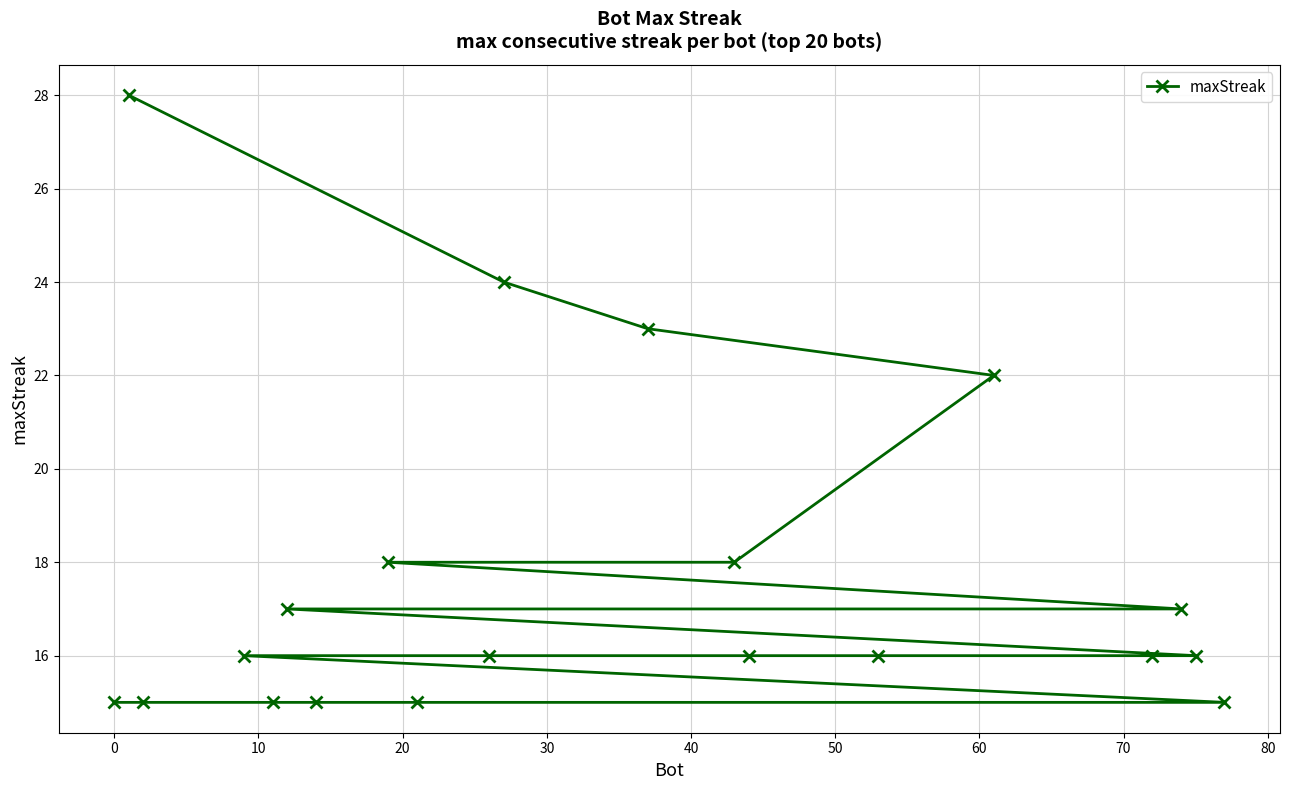

Is this an area chart (filled region under the line)?

No